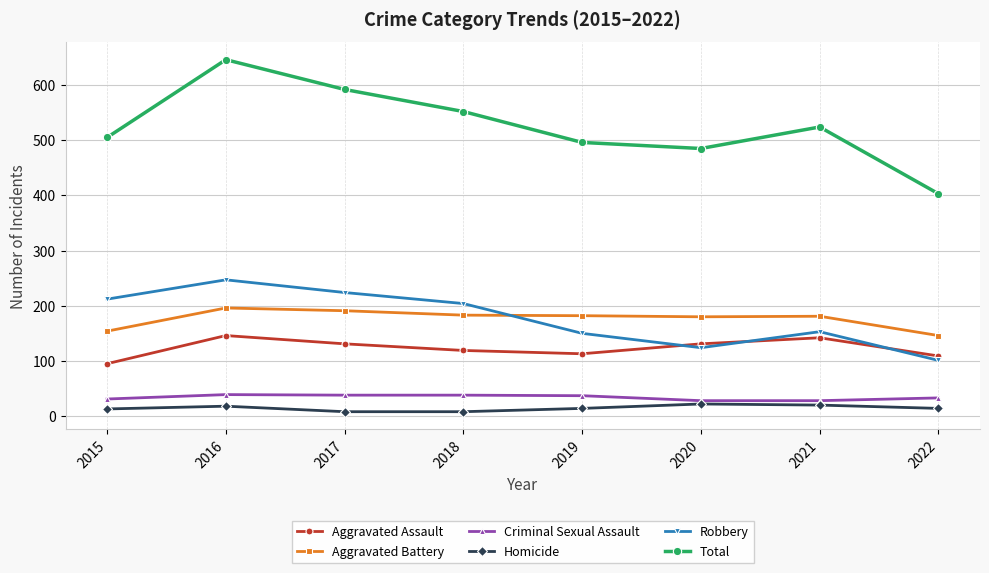

True or false: Total and Homicide intersect in this chart.

False